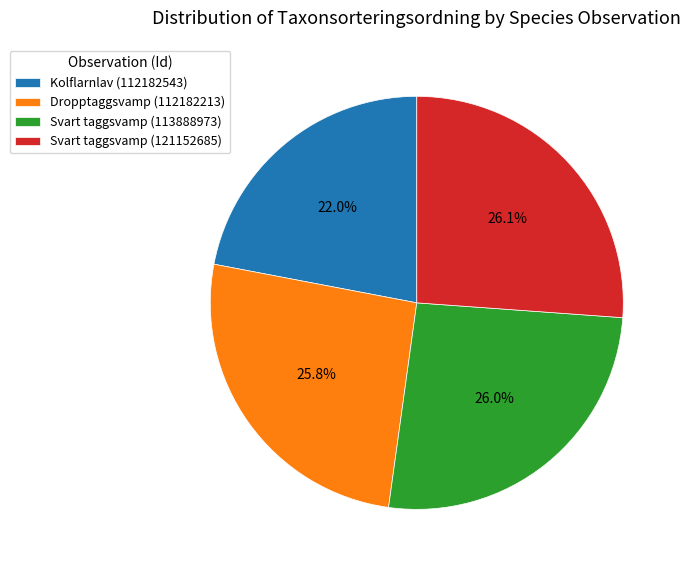

What percentage is NOT represented by Svart taggsvamp (121152685)?

73.9%